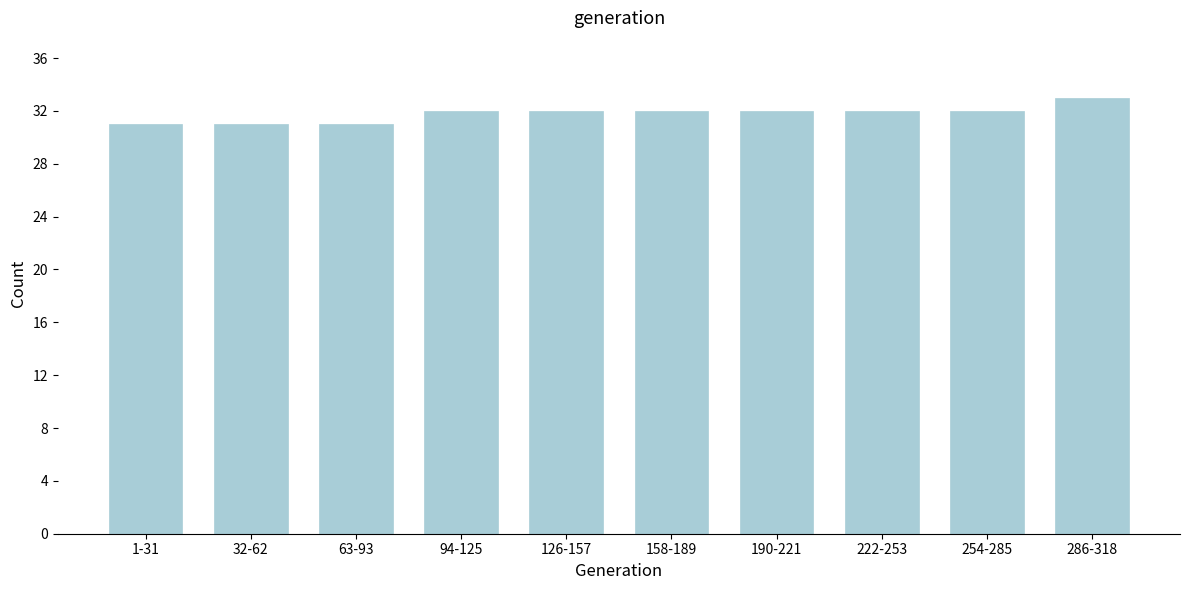

Reading right to left, what are all the values shown in this chart?

286-318=33	254-285=32	222-253=32	190-221=32	158-189=32	126-157=32	94-125=32	63-93=31	32-62=31	1-31=31